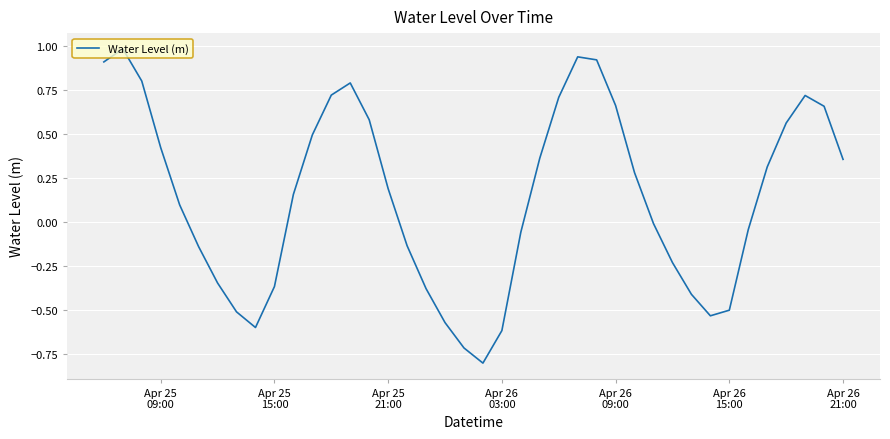

What is the maximum value shown in the chart?

1.0